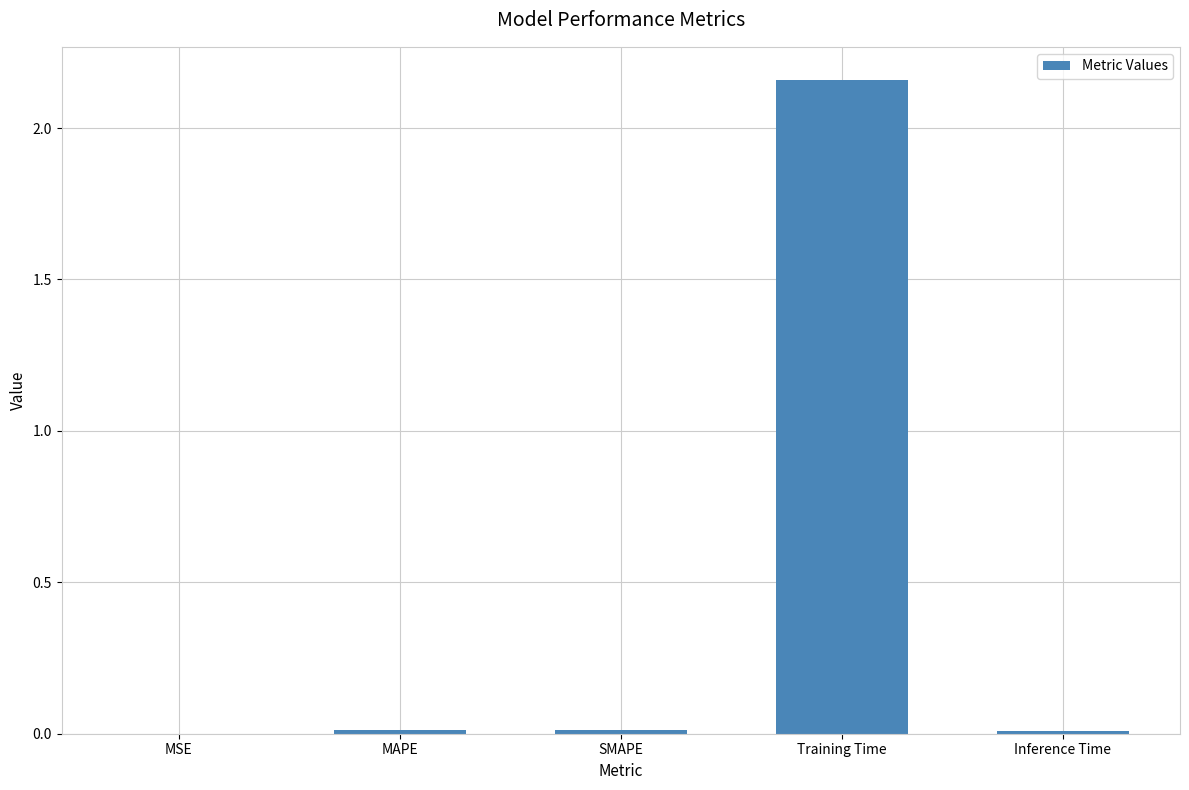

The chart shows a value of 0.0 at SMAPE. True or false?

True